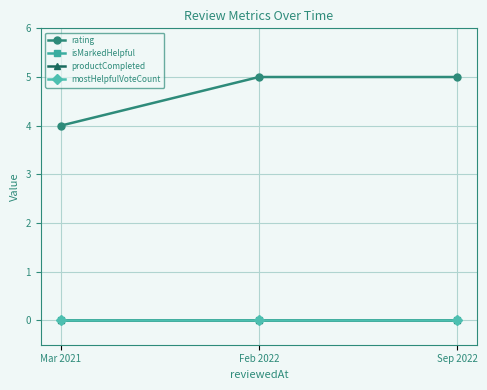

Reading left to right, extract all data points from this chart.

rating: 4	5	5
isMarkedHelpful: 0	0	0
productCompleted: 0	0	0
mostHelpfulVoteCount: 0	0	0